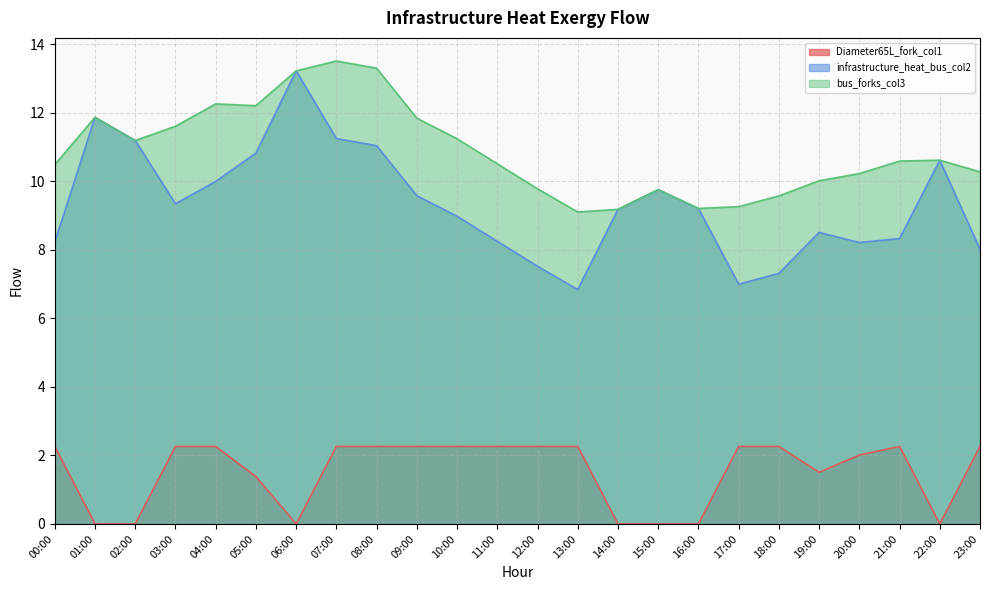

List the labels in order of infrastructure_heat_bus_col2 value, smallest first.

13:00, 17:00, 18:00, 12:00, 23:00, 20:00, 00:00, 11:00, 21:00, 19:00, 10:00, 14:00, 16:00, 03:00, 09:00, 15:00, 04:00, 22:00, 05:00, 08:00, 02:00, 07:00, 01:00, 06:00